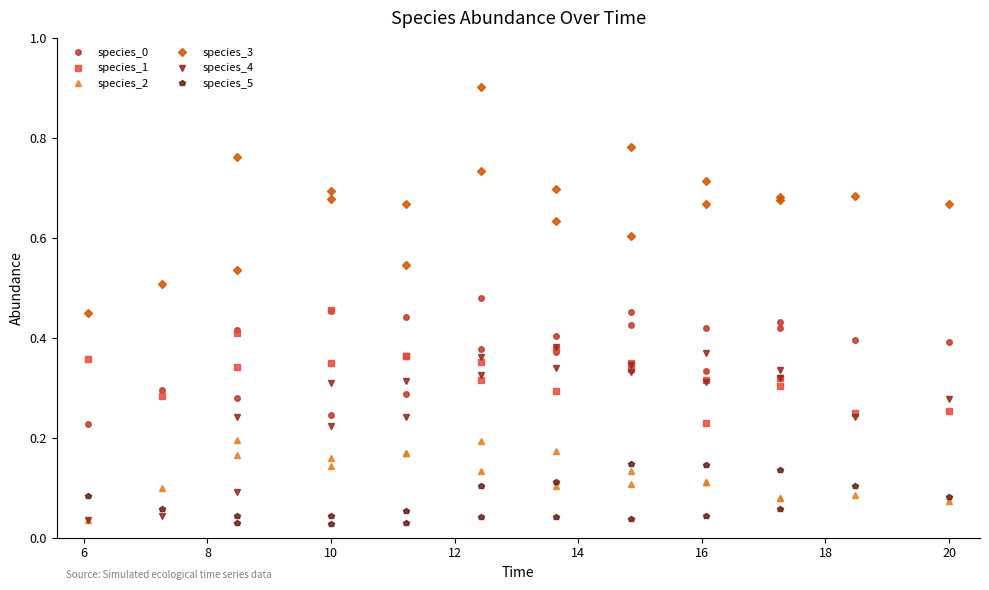

What is the total value across all series at 8?

1.5